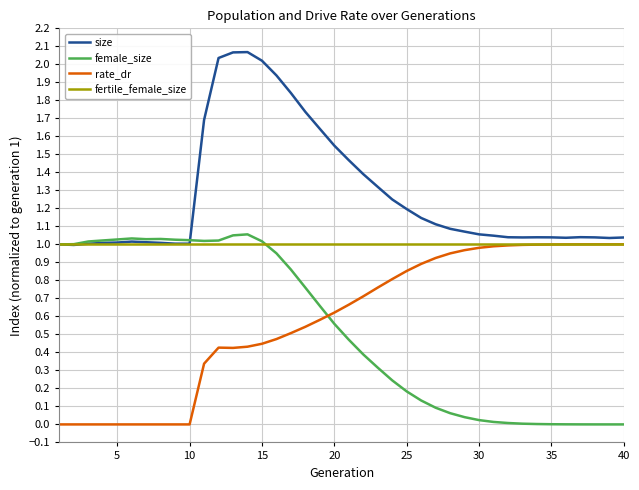

In size, how many points are lower than both neighbors (excluding endpoints)?

5